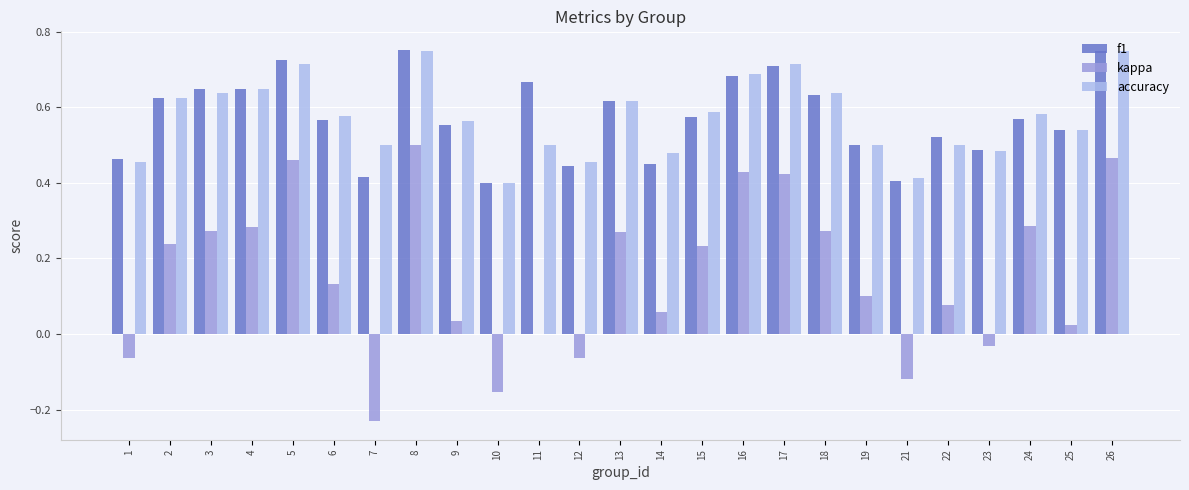

Which series changed the most between 14 and 21?

kappa